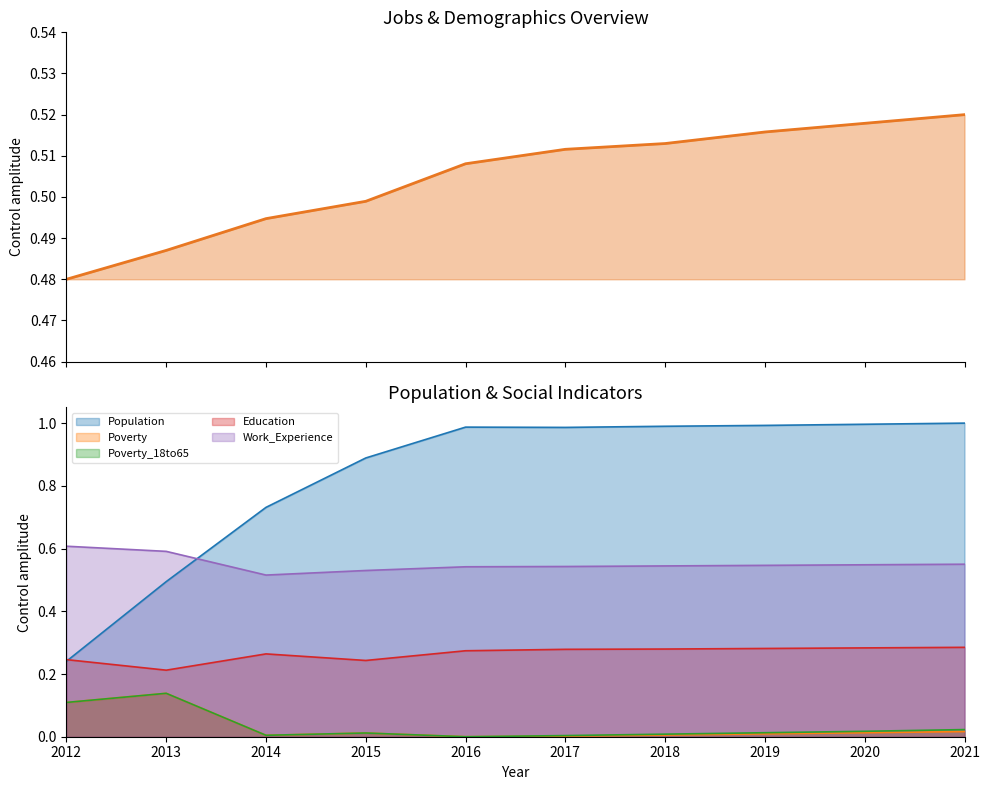

Reading left to right, extract all data points from this chart.

JobsTotal: 2012=0.5	2013=0.5	2014=0.5	2015=0.5	2016=0.5	2017=0.5	2018=0.5	2019=0.5	2020=0.5	2021=0.5
Population: 2012=0.2	2013=0.5	2014=0.7	2015=0.9	2016=1.0	2017=1.0	2018=1.0	2019=1.0	2020=1.0	2021=1.0
Poverty: 2012=0.1	2013=0.1	2014=0.0	2015=0.0	2016=0.0	2017=0.0	2018=0.0	2019=0.0	2020=0.0	2021=0.0
Poverty_18to65: 2012=0.1	2013=0.1	2014=0.0	2015=0.0	2016=0.0	2017=0.0	2018=0.0	2019=0.0	2020=0.0	2021=0.0
Education: 2012=0.2	2013=0.2	2014=0.3	2015=0.2	2016=0.3	2017=0.3	2018=0.3	2019=0.3	2020=0.3	2021=0.3
Work_Experience: 2012=0.6	2013=0.6	2014=0.5	2015=0.5	2016=0.5	2017=0.5	2018=0.5	2019=0.5	2020=0.5	2021=0.6